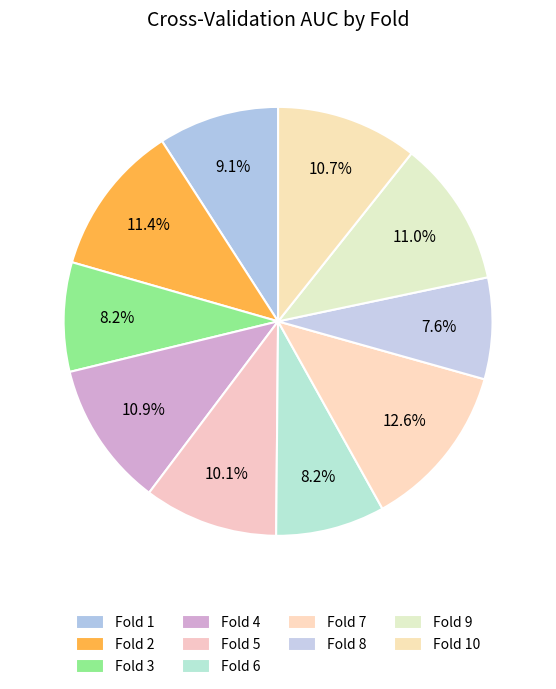

How many segments does this pie chart have?

10